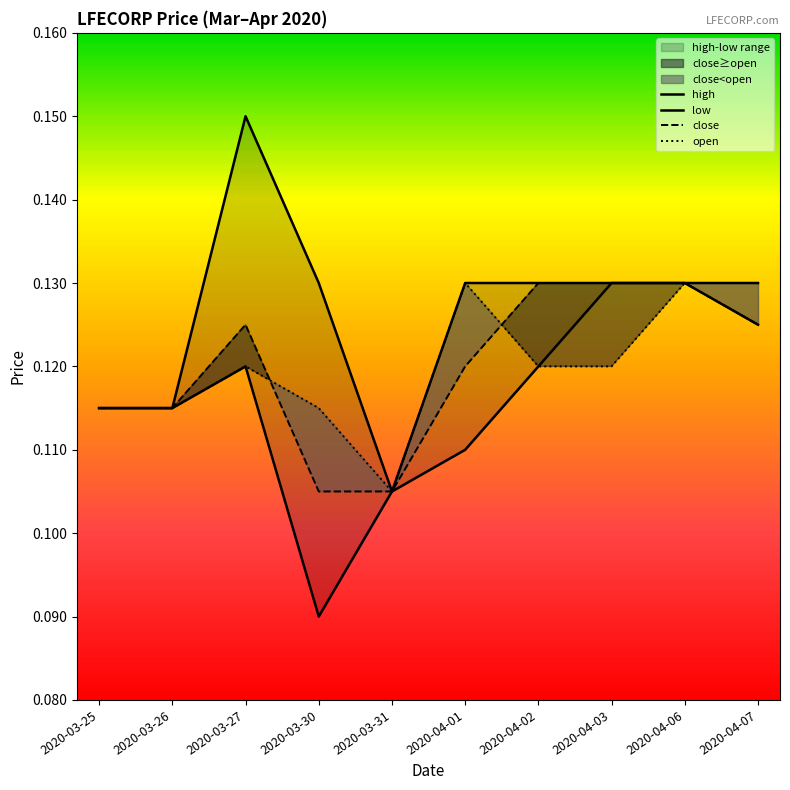

Which category has the highest value across all series?

2020-03-27